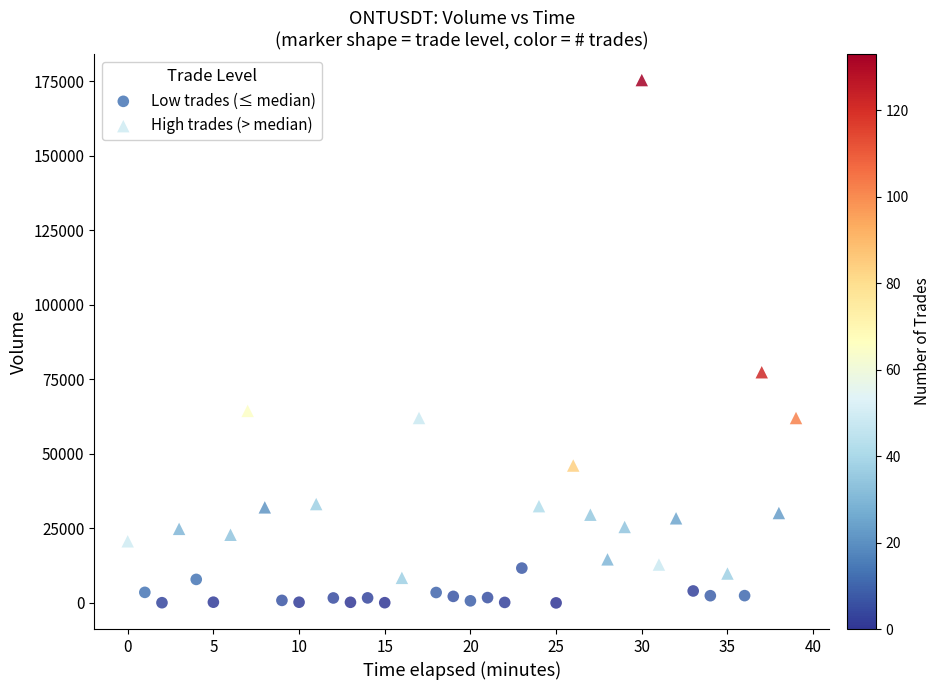

Which series reaches the maximum Y coordinate?

High trades (> median)